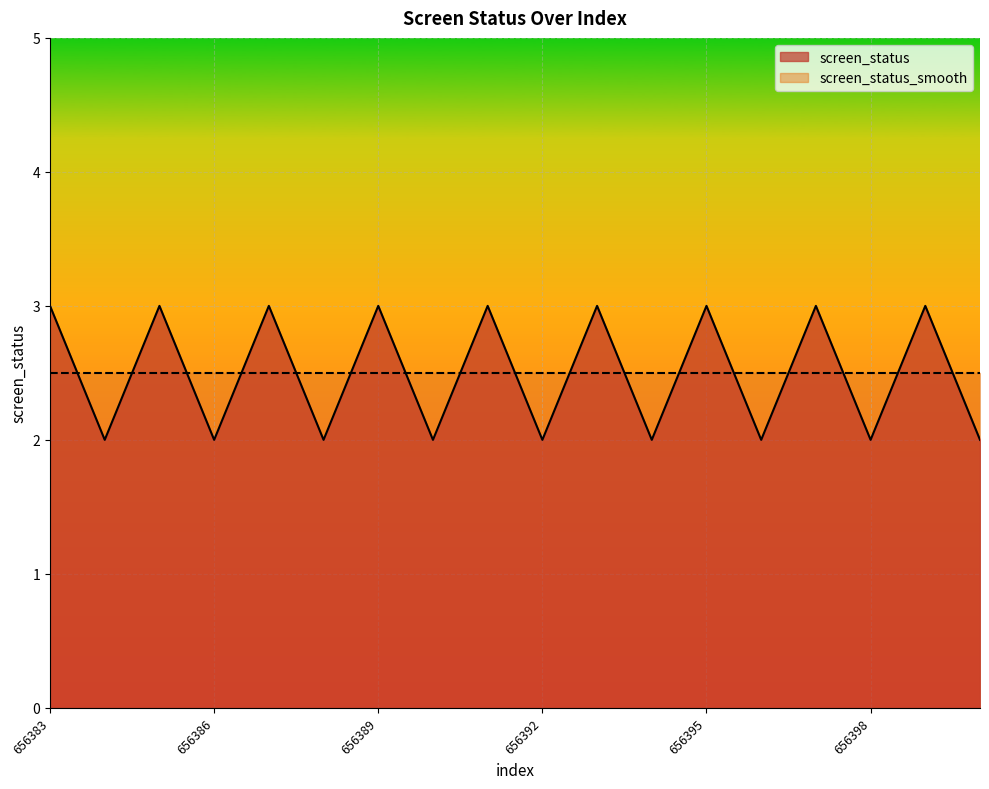

What is the average value?

2